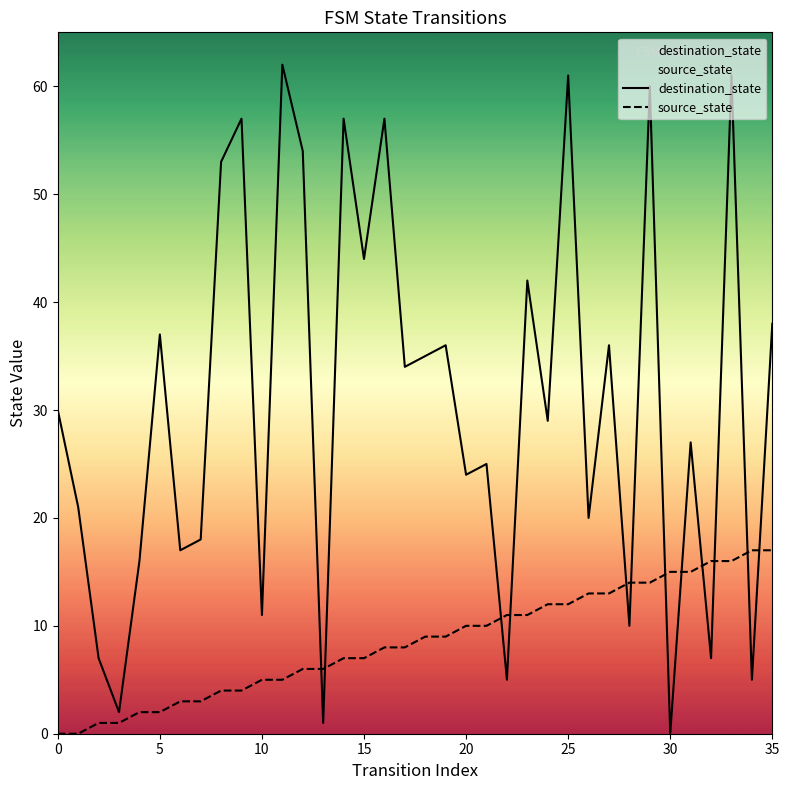

At how many categories does at least one series exceed 61?

1